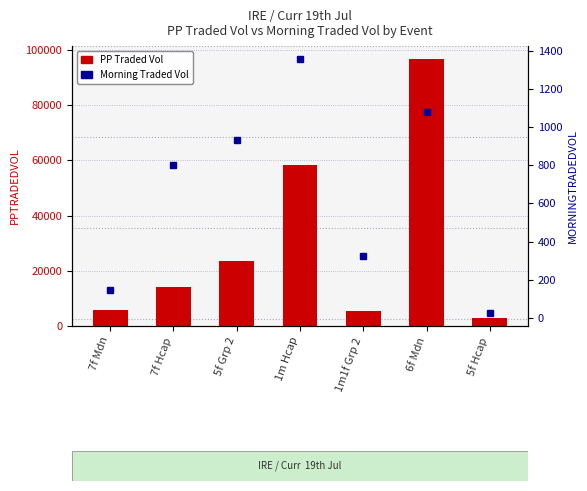

Is it true that Morning Traded Vol equals 323.7 at 1m1f Grp 2?

True